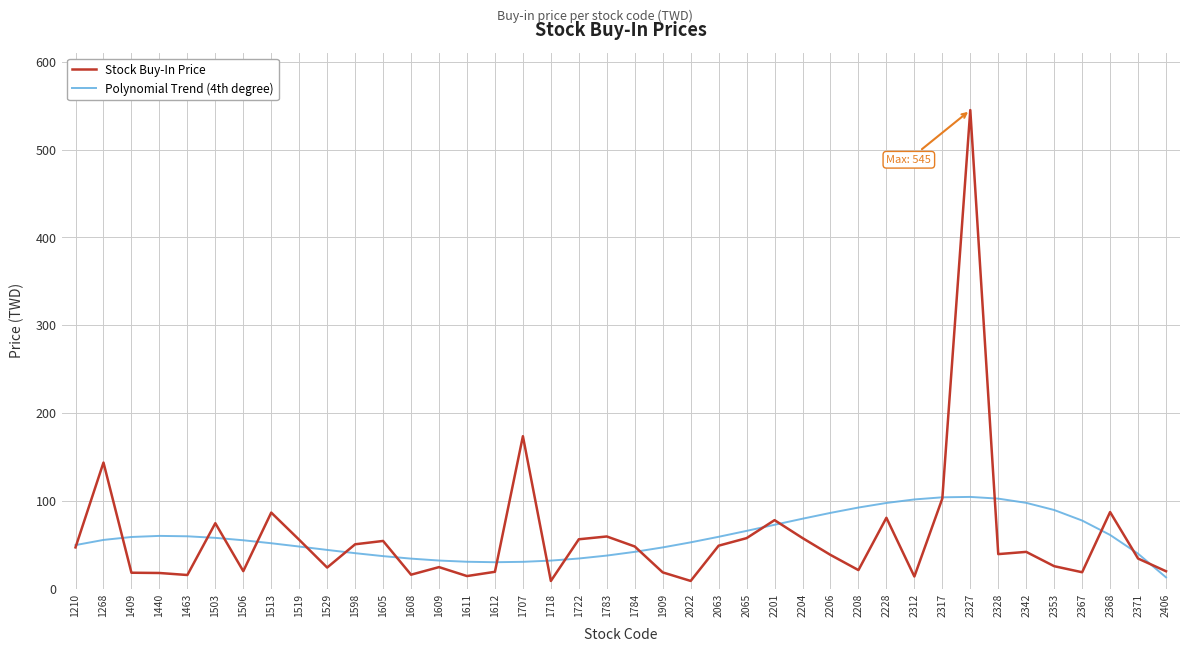

What is the sum of the Stock Buy-In Price values at 1783 and 1611?

73.5